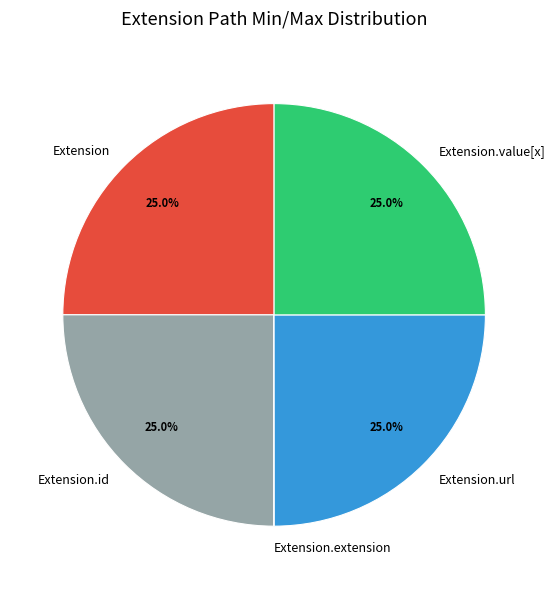

True or false: Extension.value[x] accounts for 1% of the total.

False